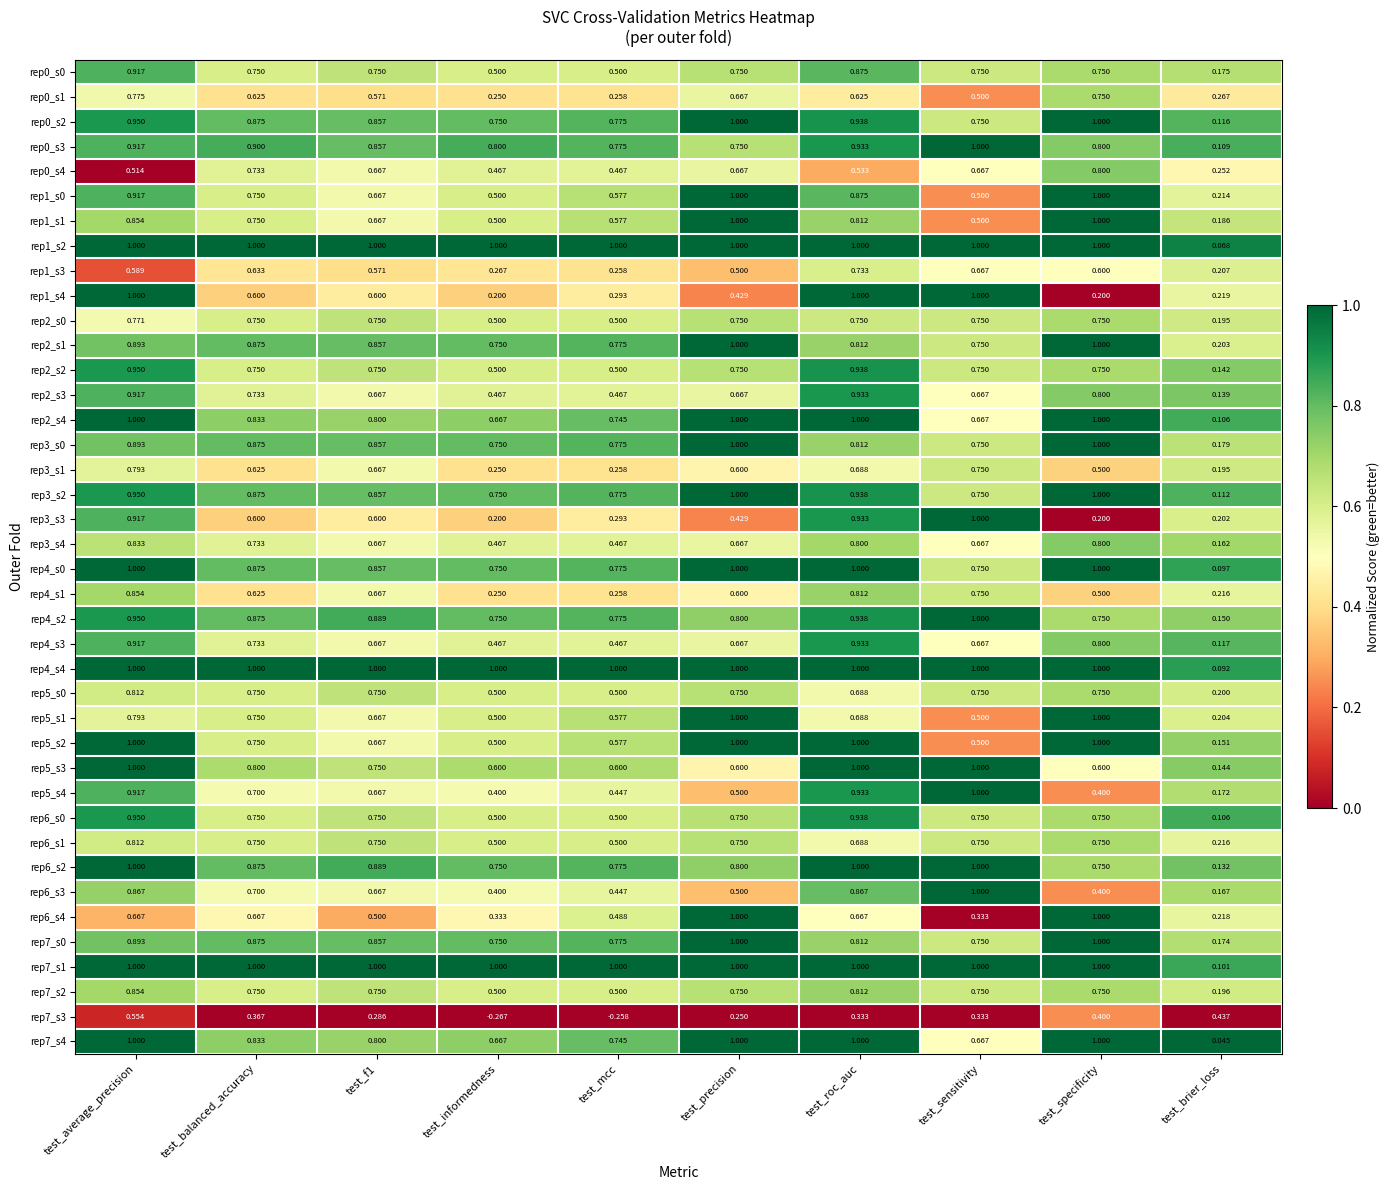

Where is rep1_s2 nearest to the value 0?

test_brier_loss